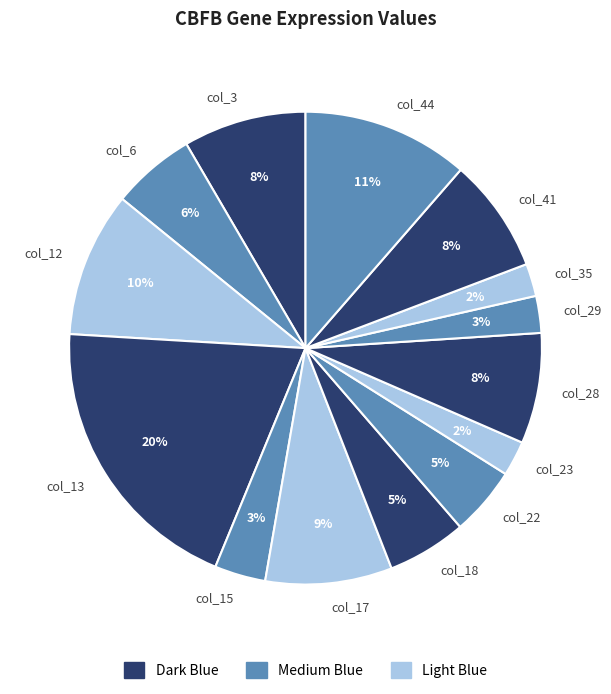

What is the largest slice in the pie chart?

col_13